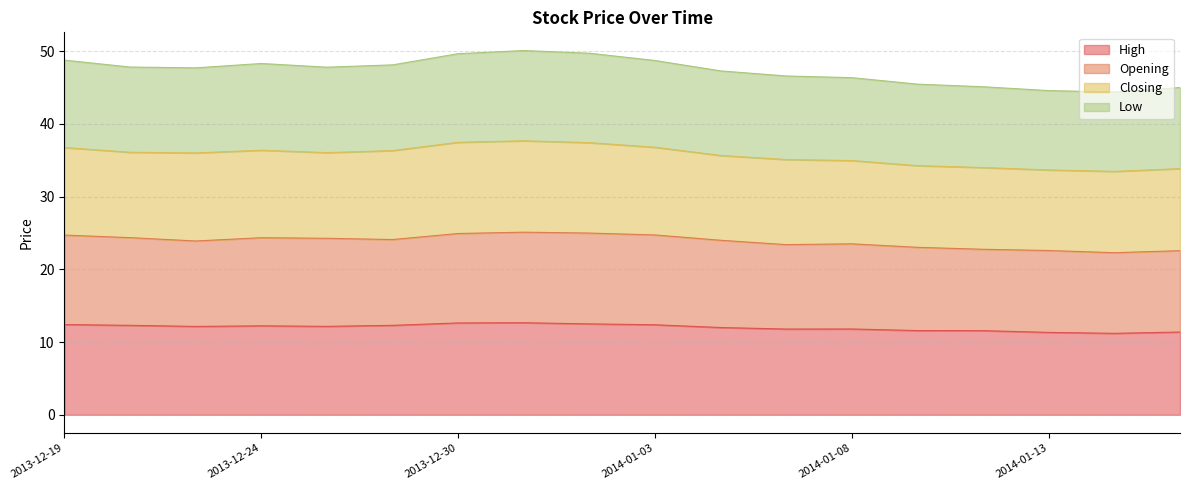

What is the minimum value for High?

11.2